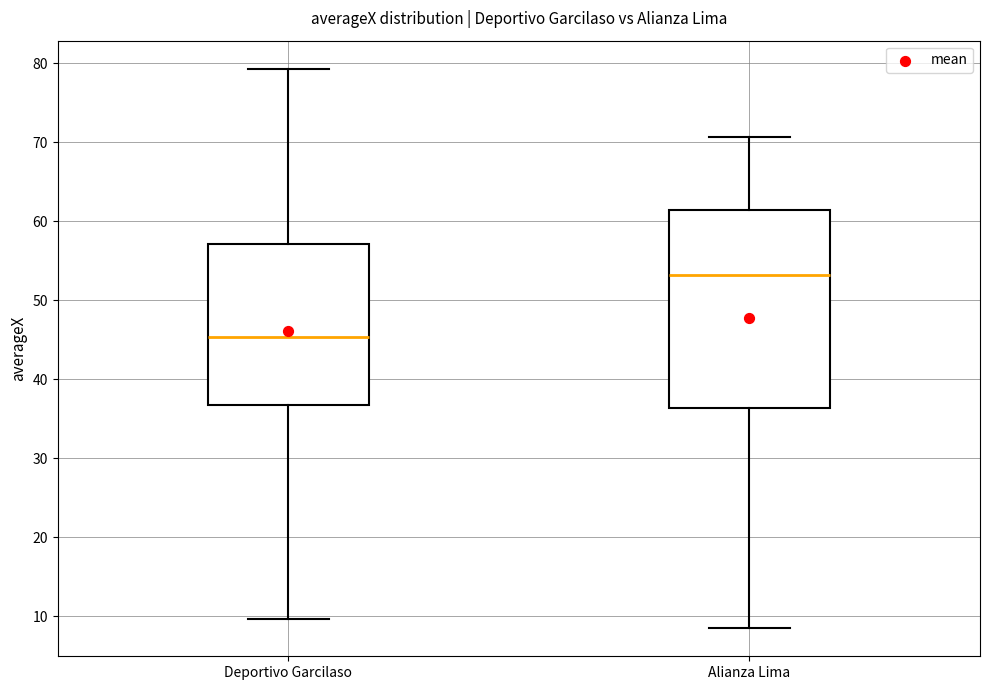

Which box is the tallest, from its lower edge to its upper edge?

Alianza Lima